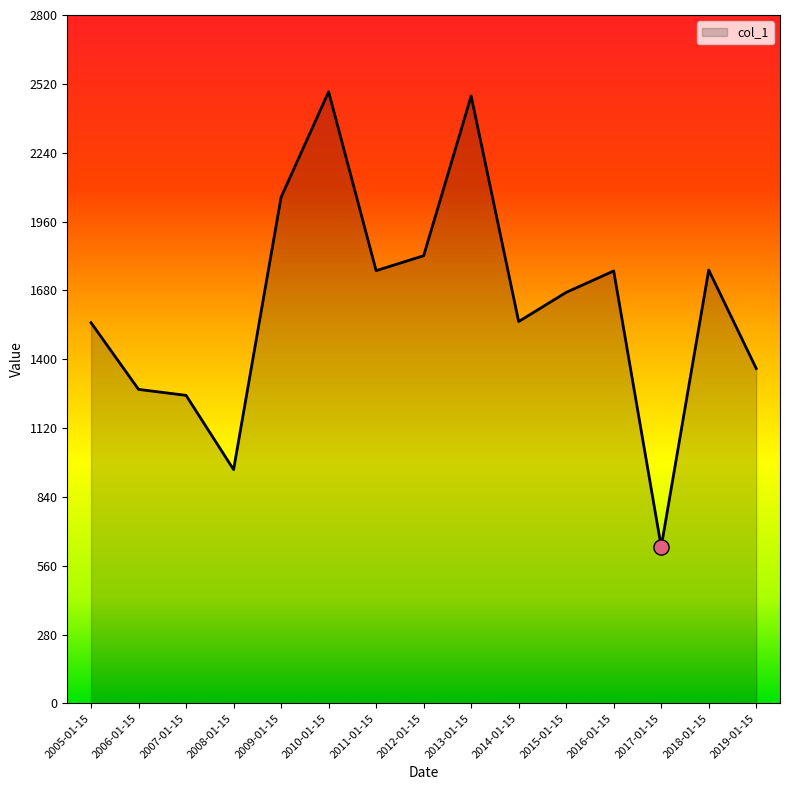

Which has a higher value, 2007-01-15 or 2017-01-15?

2007-01-15